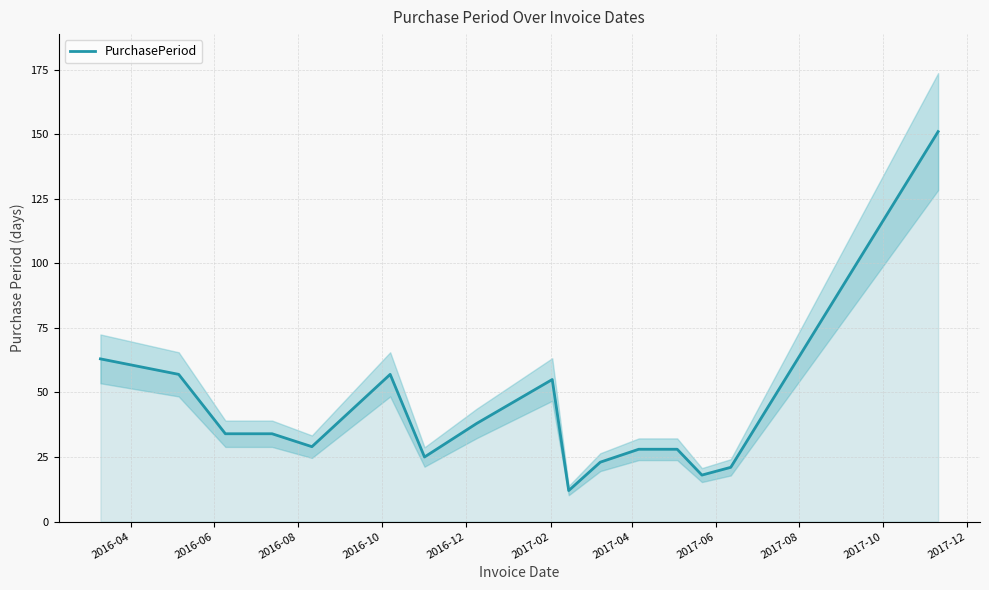

What is the difference between the maximum and minimum values?

139